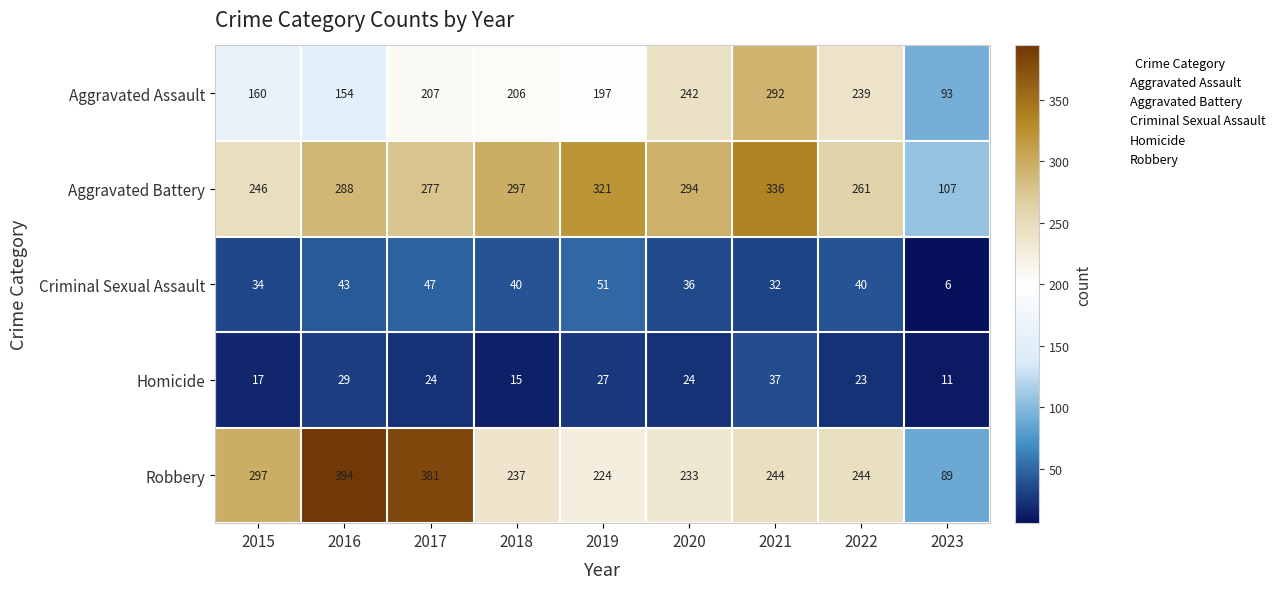

Which series has the largest total across all categories?

Aggravated Battery